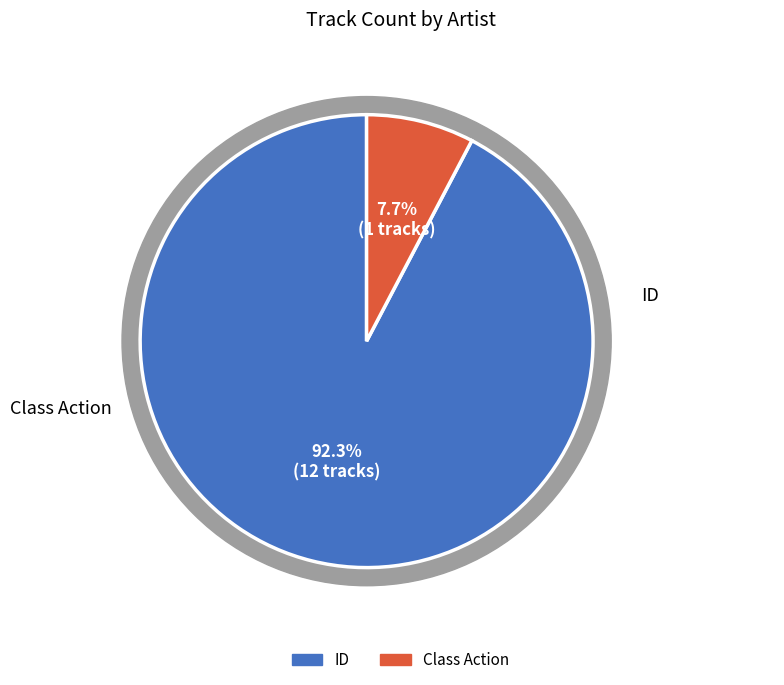

Is there any slice that represents more than half of the pie?

Yes